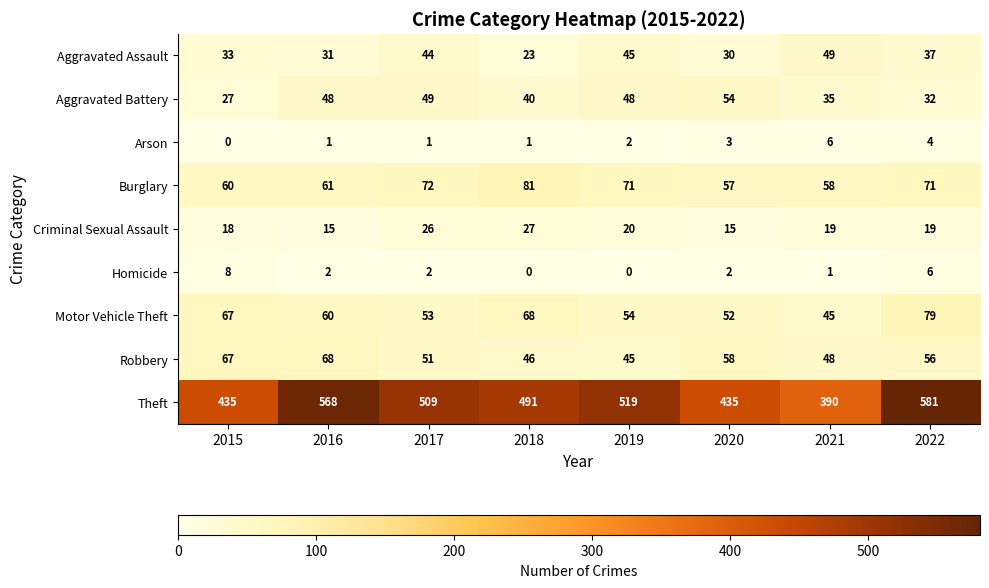

What is the spread (max minus min) of values at 2019?

519